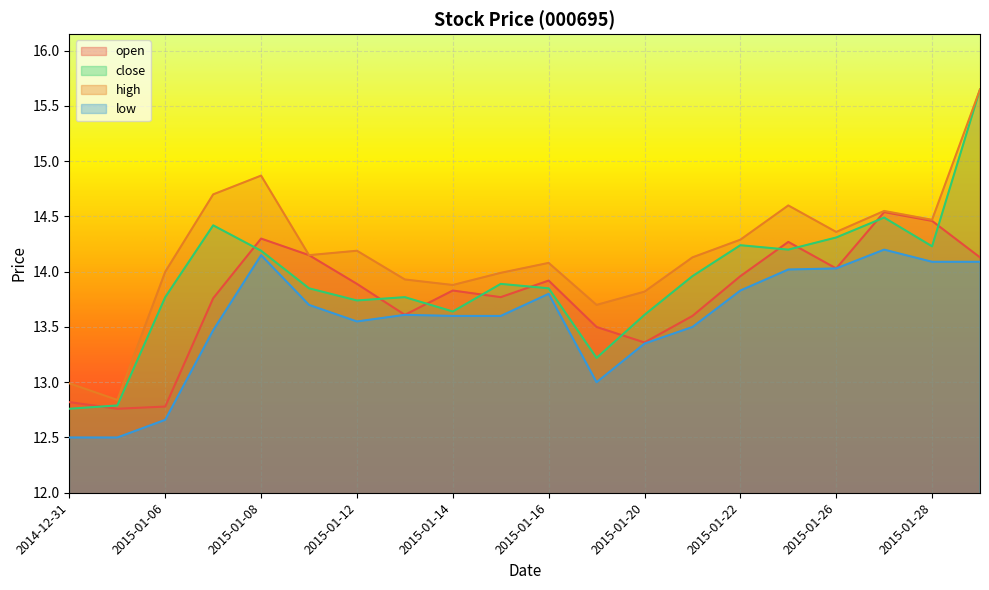

How many values in the open series exceed 13?

17